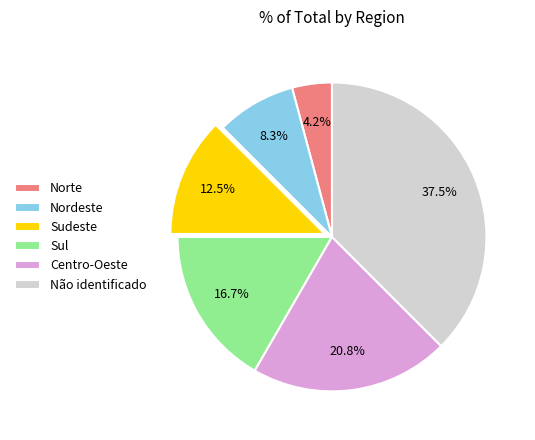

What portion of the pie excludes Centro-Oeste?

79.2%